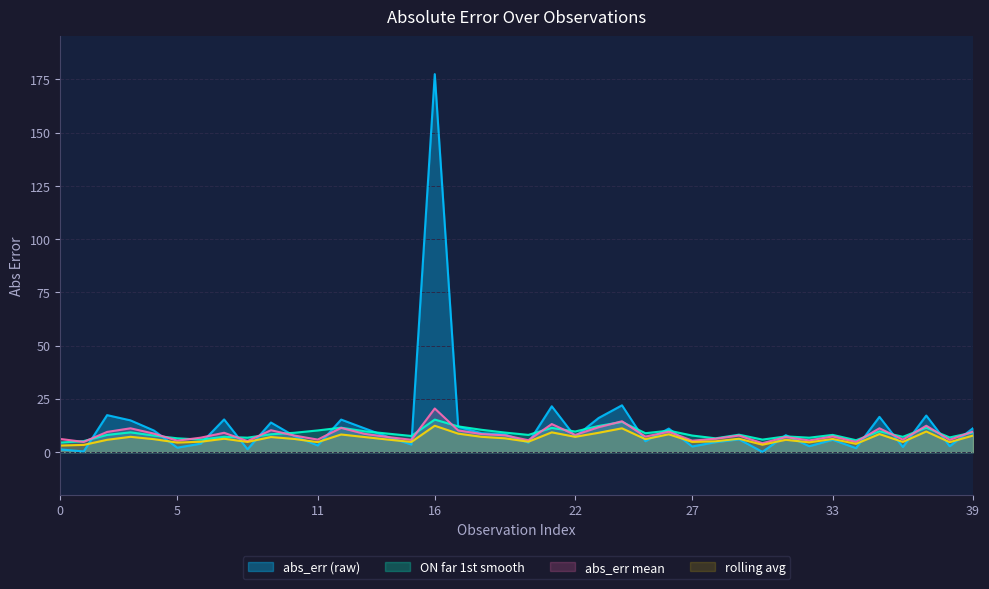

Where is the first local maximum for ON_far_smooth?

3